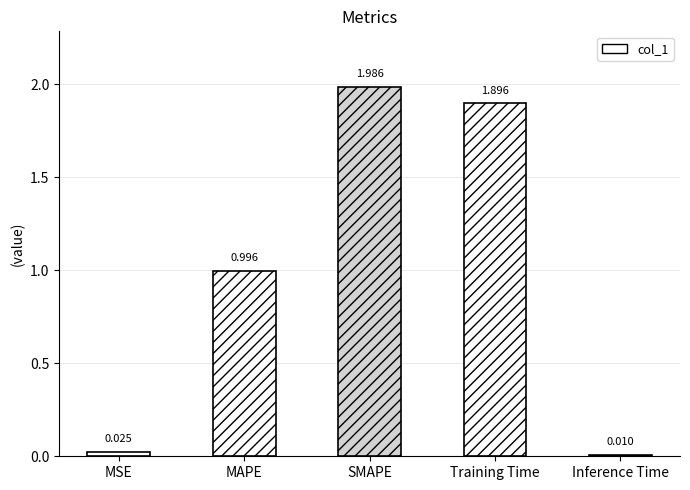

Reading left to right, transcribe all the data shown in this chart.

0.0	1.0	2.0	1.9	0.0